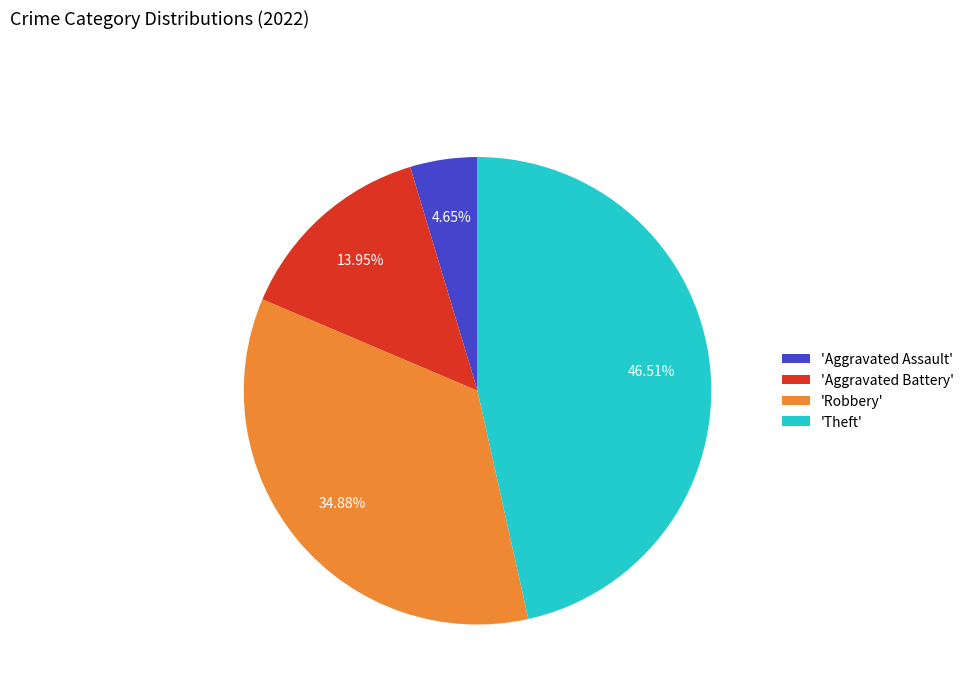

Do 'Robbery' and 'Theft' together represent more than half of the pie?

Yes